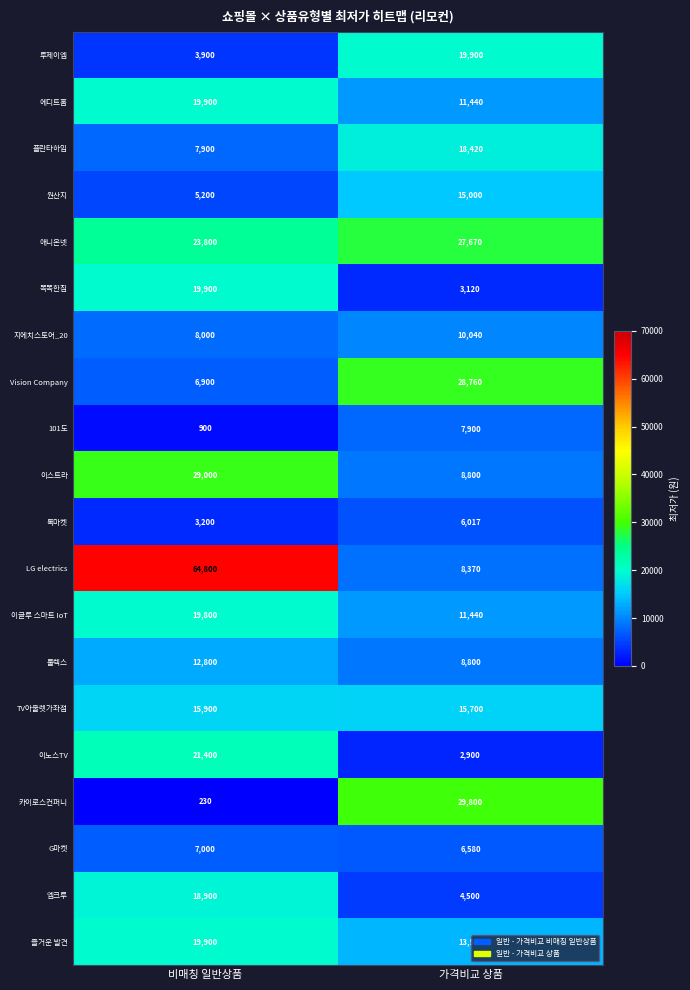

The value of Vision Company at 비매칭 일반상품 is 6900. True or false?

True